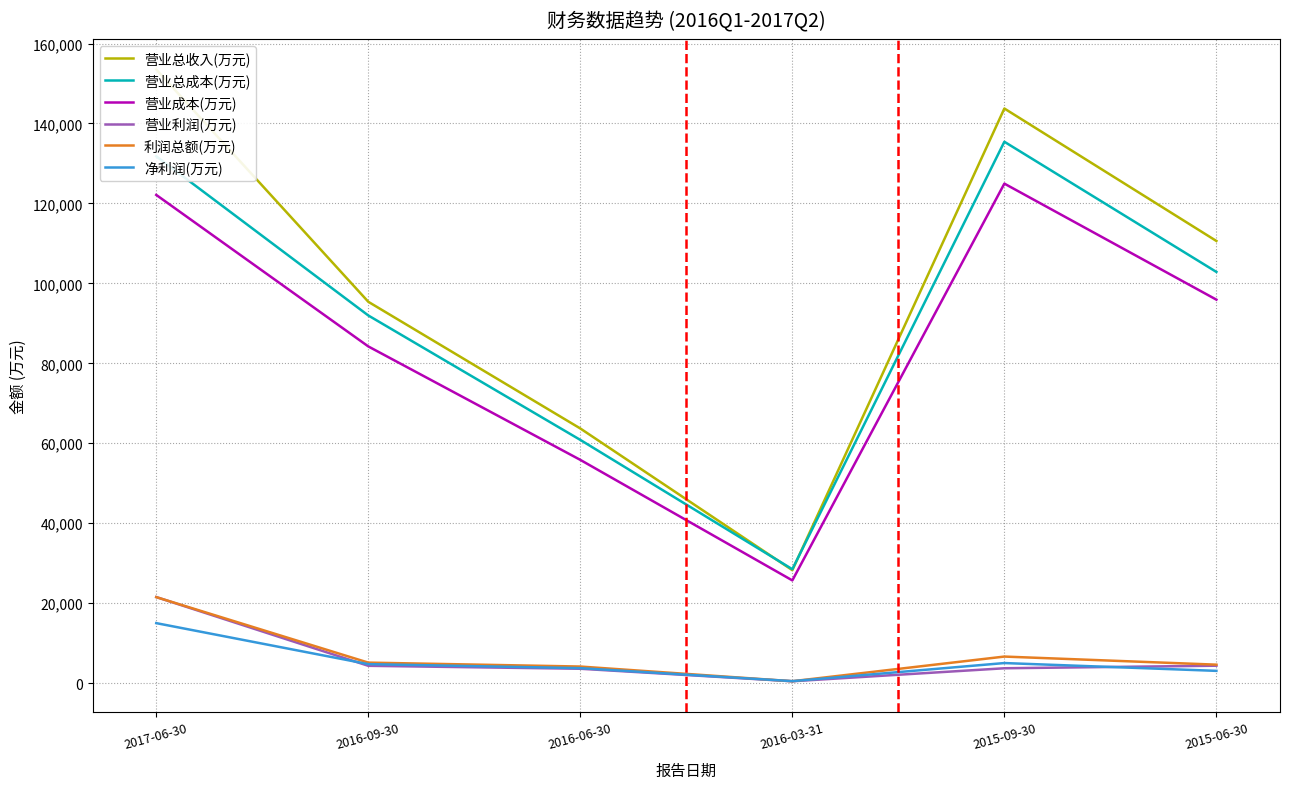

What is the minimum value for 营业成本(万元)?

25700